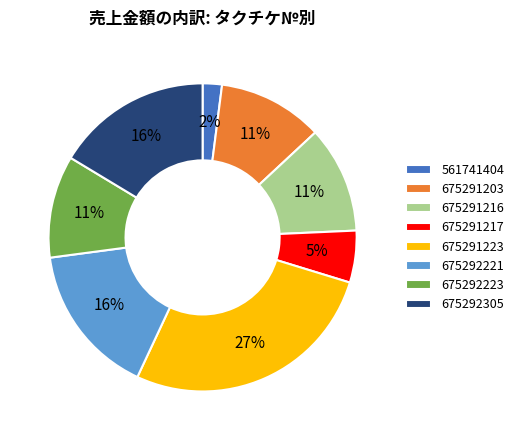

Do 675292305 and 675291216 together represent more than half of the pie?

No